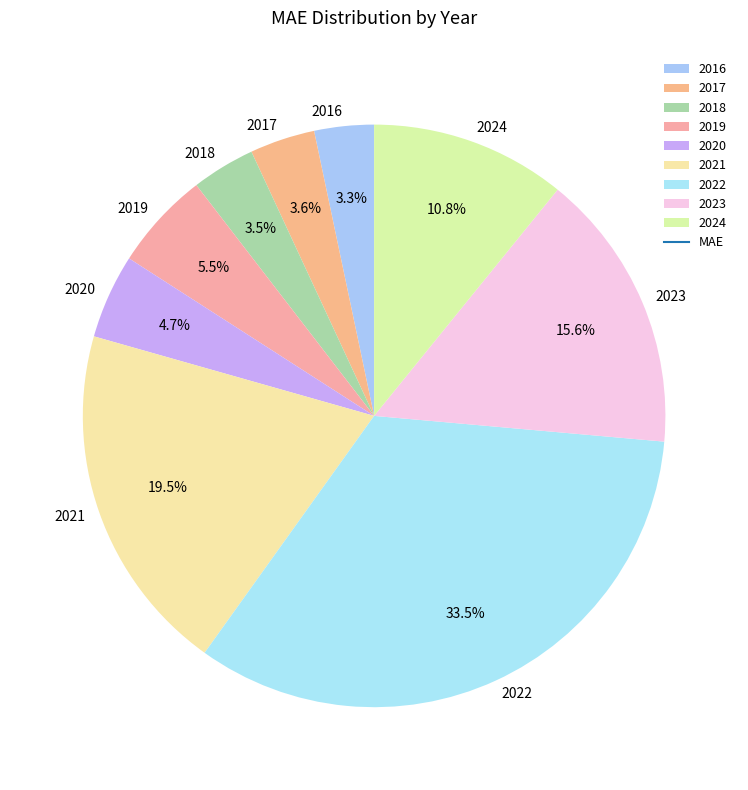

Does any single category account for the majority?

No